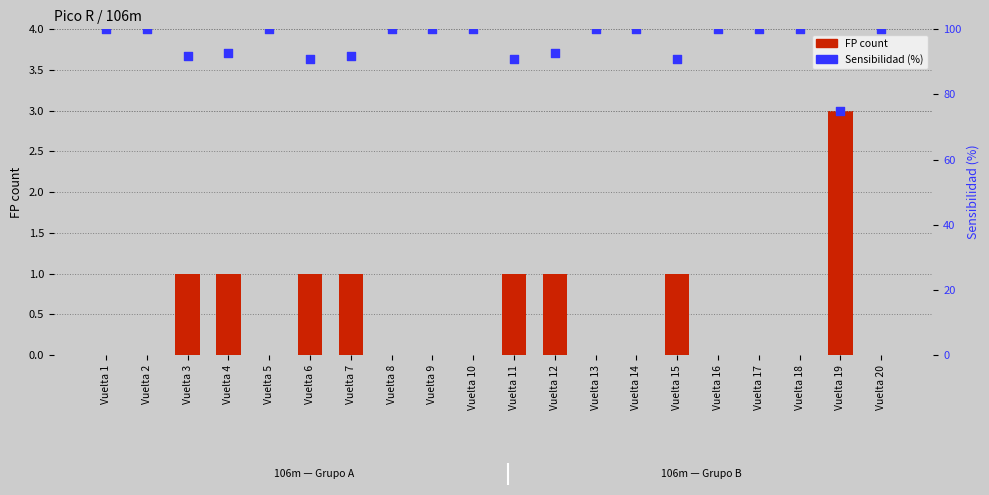

Which series has the largest Y range (max minus min)?

Sensibilidad (%)